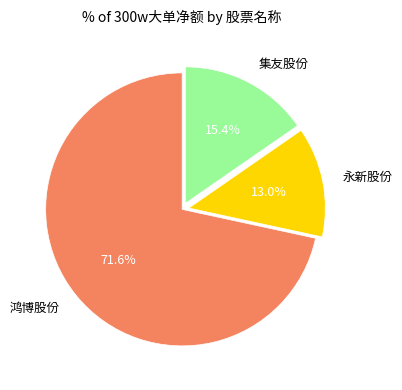

What is the ratio of the value at 永新股份 to the value at 集友股份?

0.8